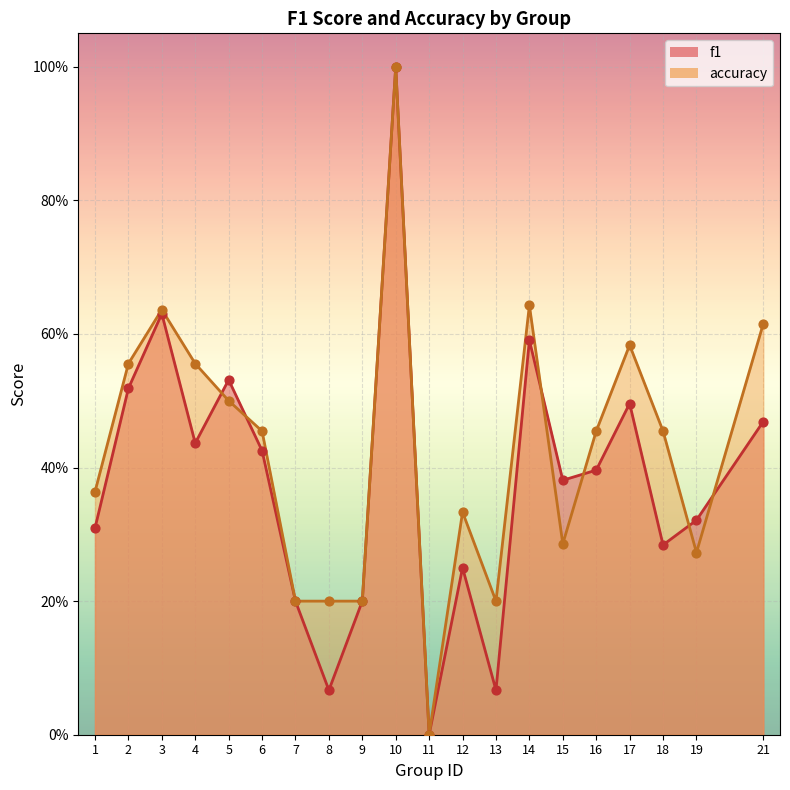

Which series has the largest total across all categories?

accuracy